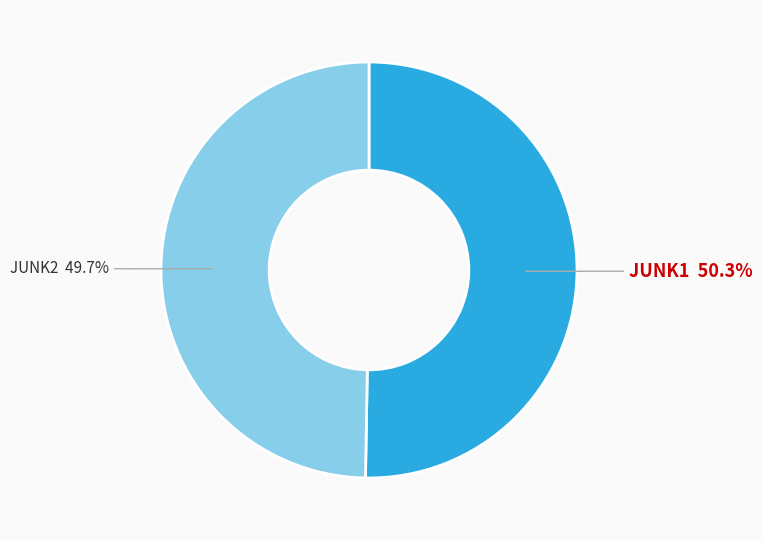

What percentage do JUNK2 and JUNK1 together represent?

100.0%